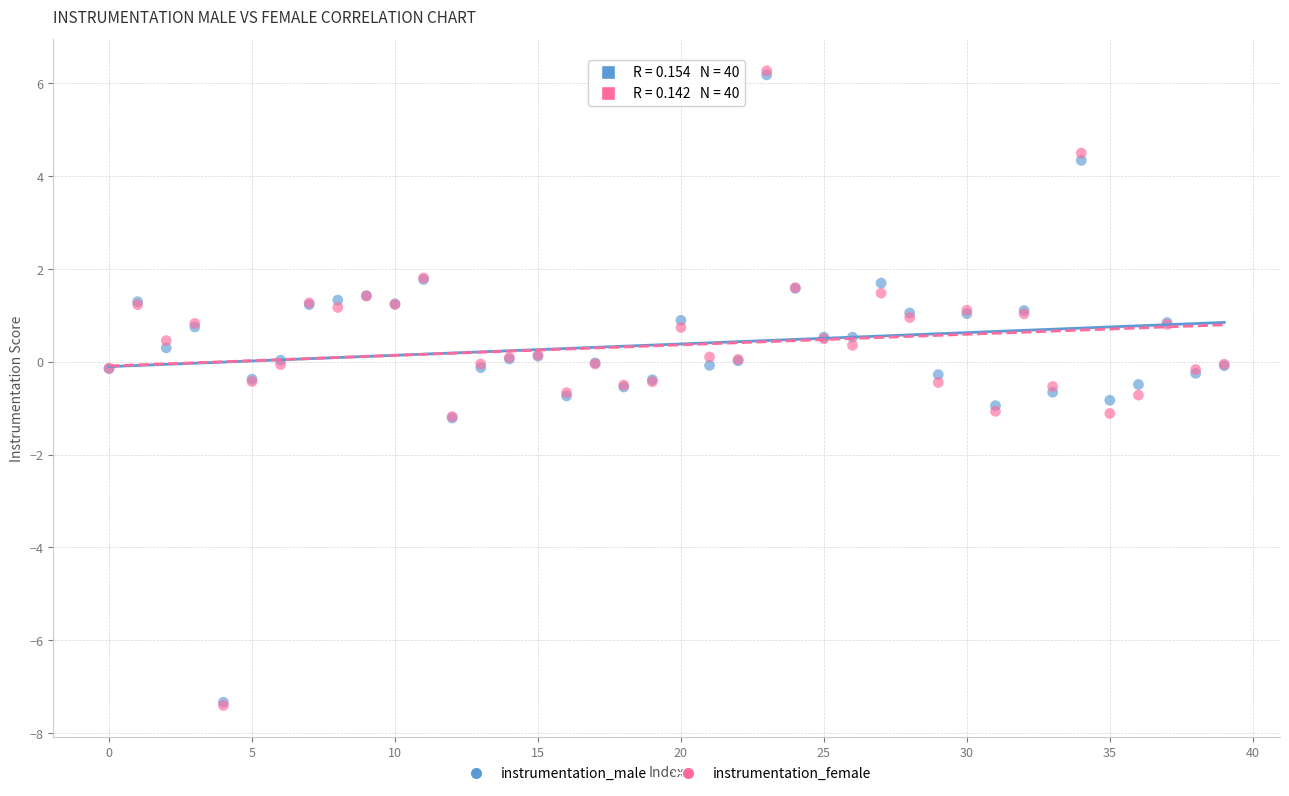

What are all the series names shown in the legend?

instrumentation_male, instrumentation_female